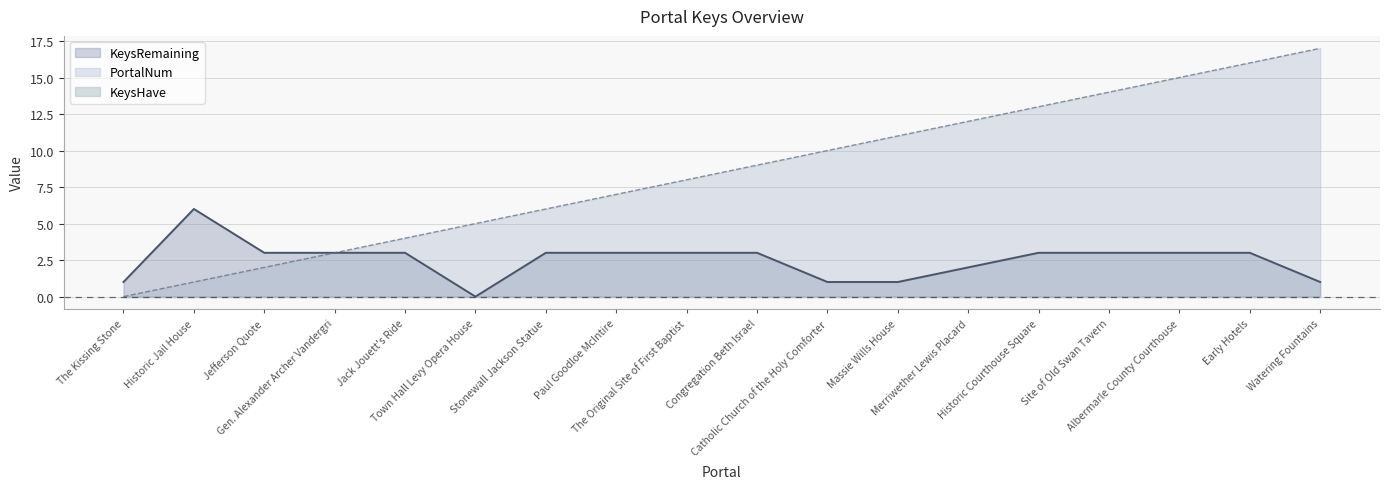

What position from the left is The Kissing Stone?

1